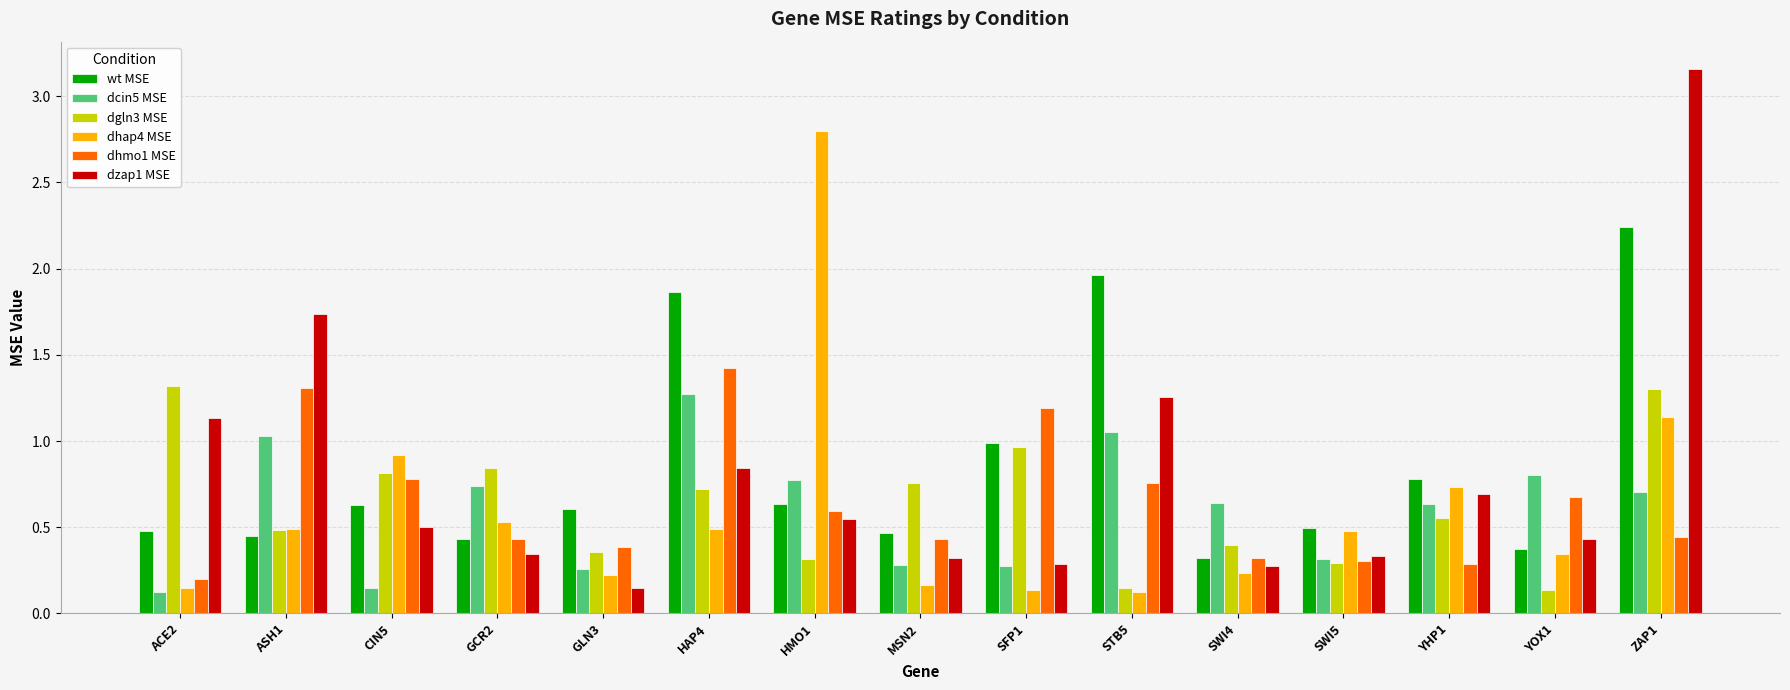

What is the difference between the highest and lowest values at ZAP1?

2.7